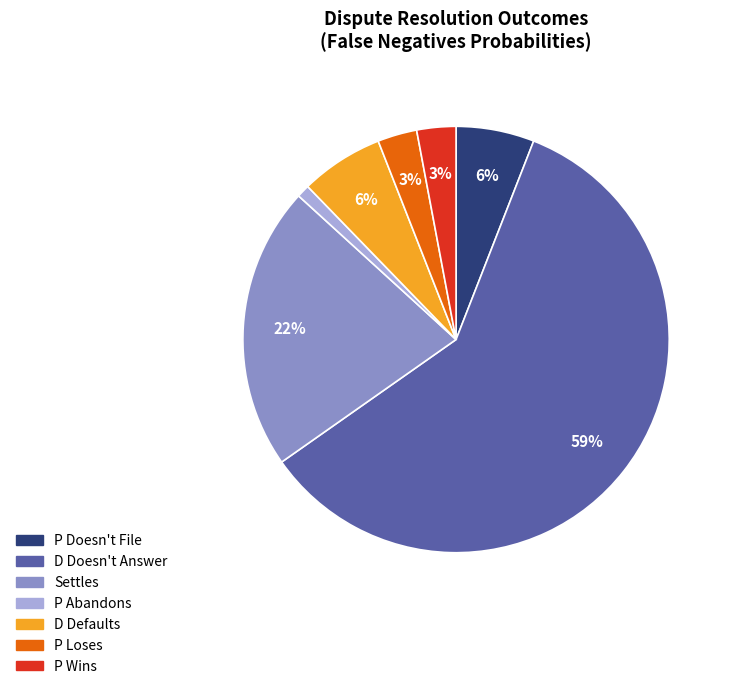

To the nearest percent, what is the combined percentage of D Defaults and P Loses?

9%